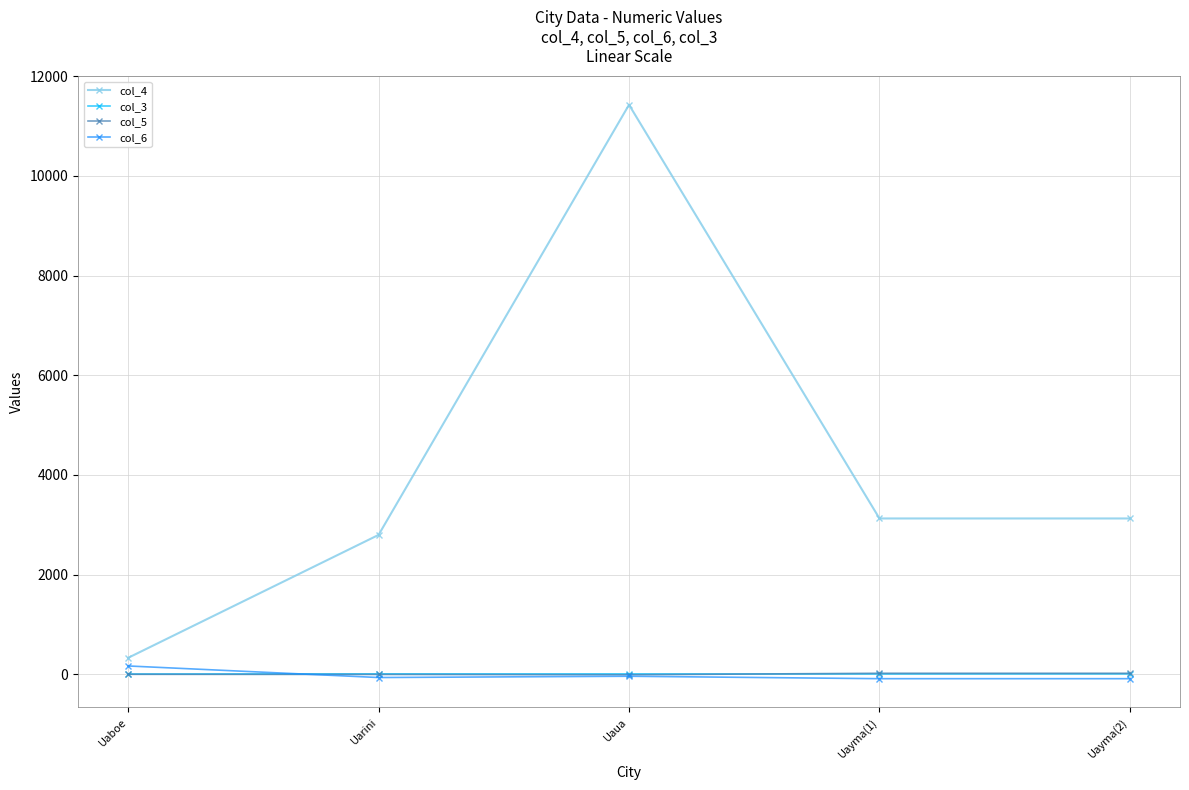

True or false: col_4 and col_6 intersect in this chart.

False